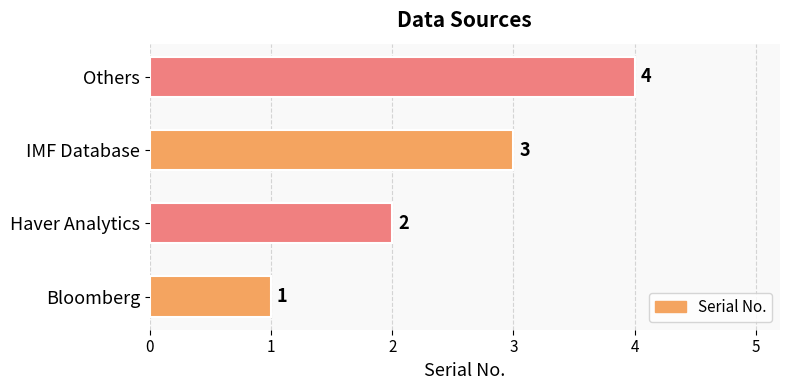

How many values are below 3?

2